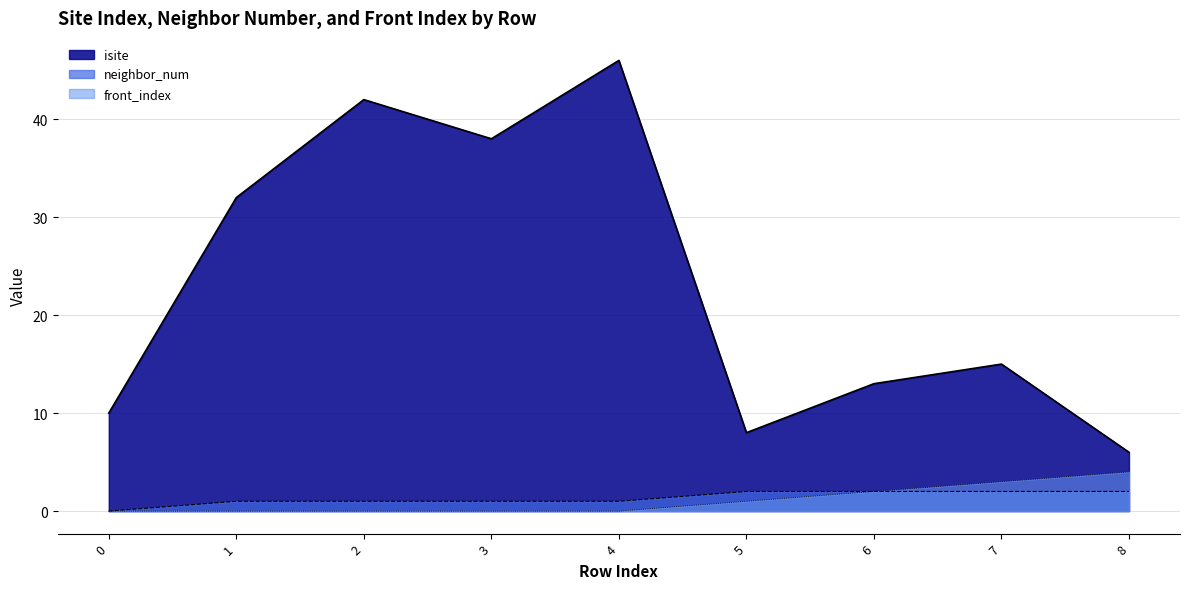

What is the difference between the second highest and second lowest values in the neighbor_num series?

1